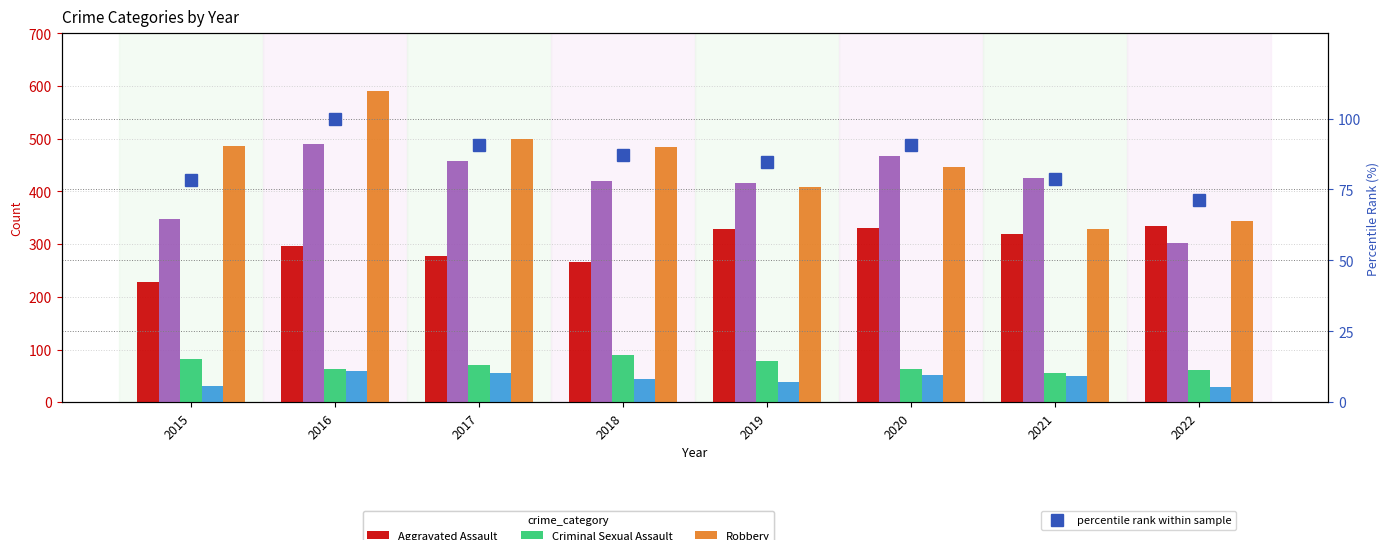

List the labels in order of Aggravated Assault value, largest first.

2022, 2020, 2019, 2021, 2016, 2017, 2018, 2015